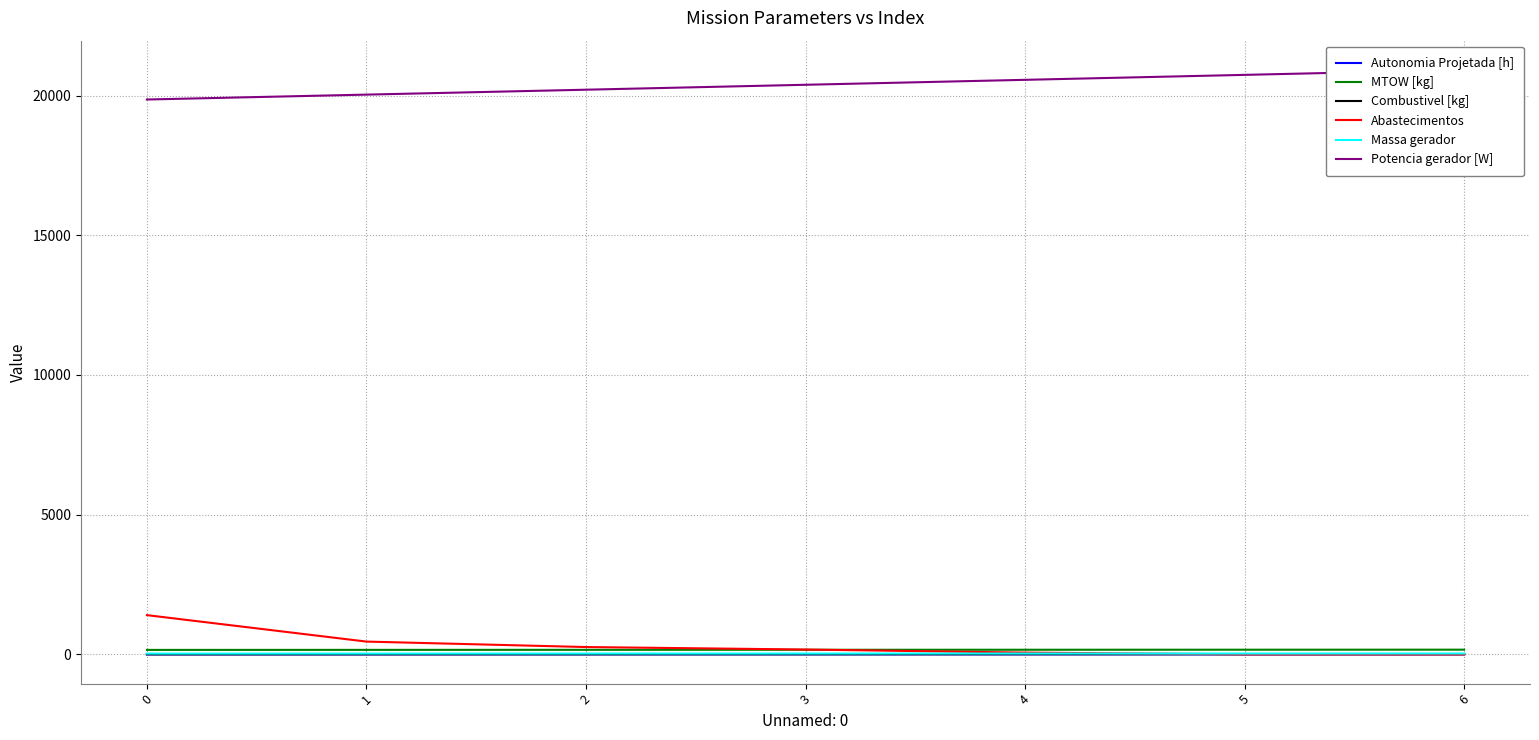

What is the spread (max minus min) of values at 0?

19859.0